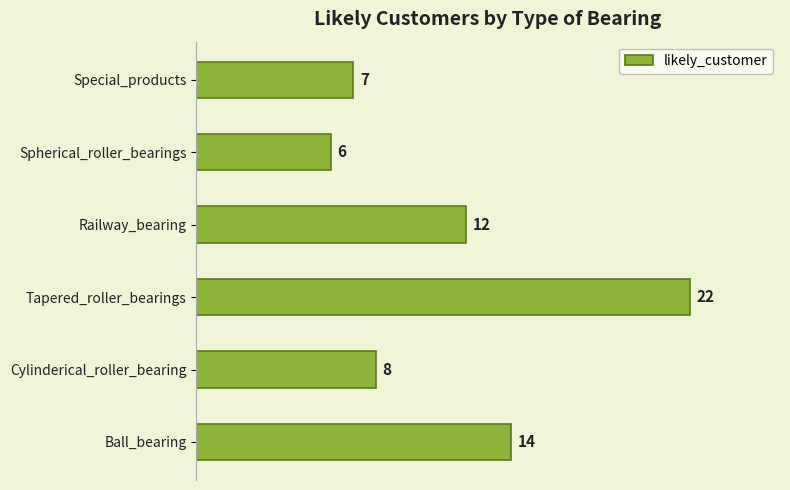

Which has a higher value, Railway_bearing or Ball_bearing?

Ball_bearing